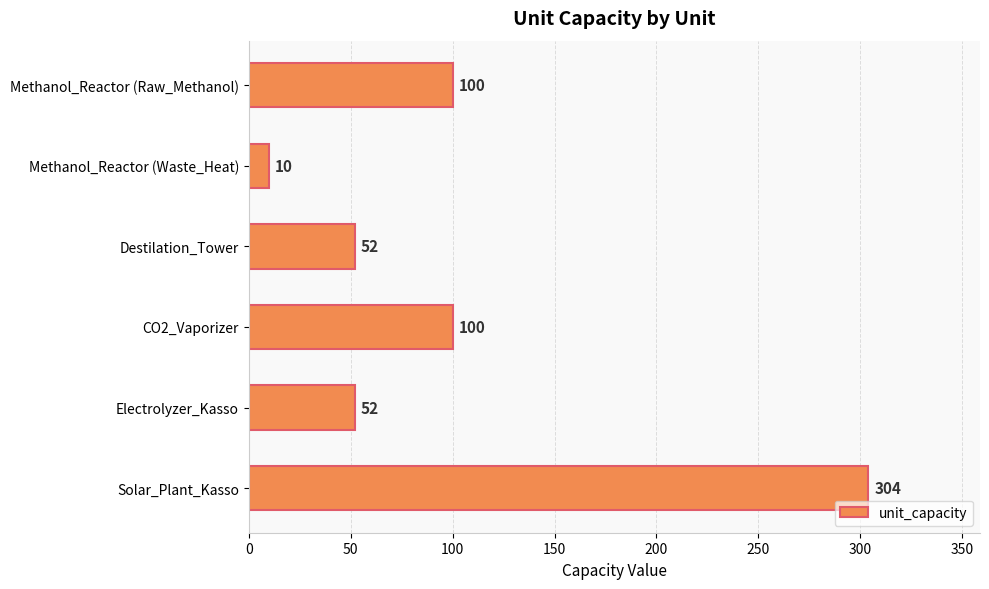

Which category has the lowest value across all series?

Methanol_Reactor (Waste_Heat)